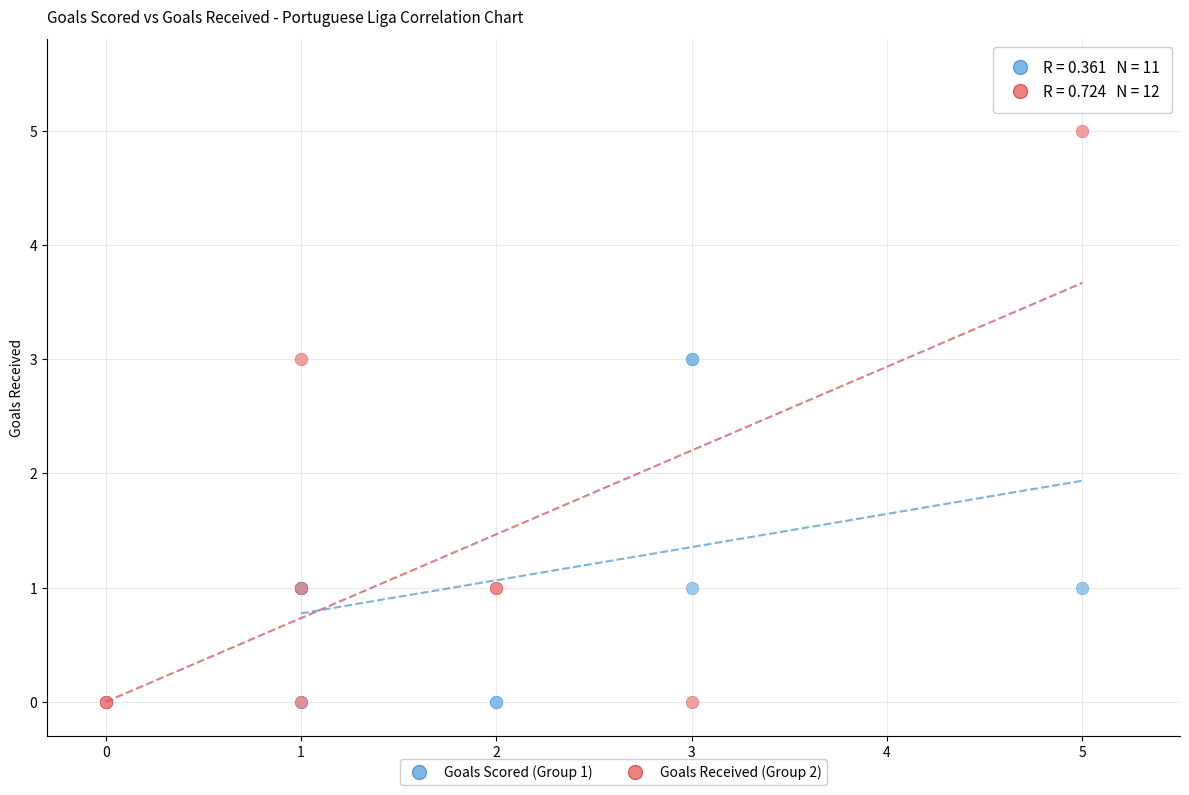

What are all the series names shown in the legend?

Goals Scored (Group 1), Goals Received (Group 2)